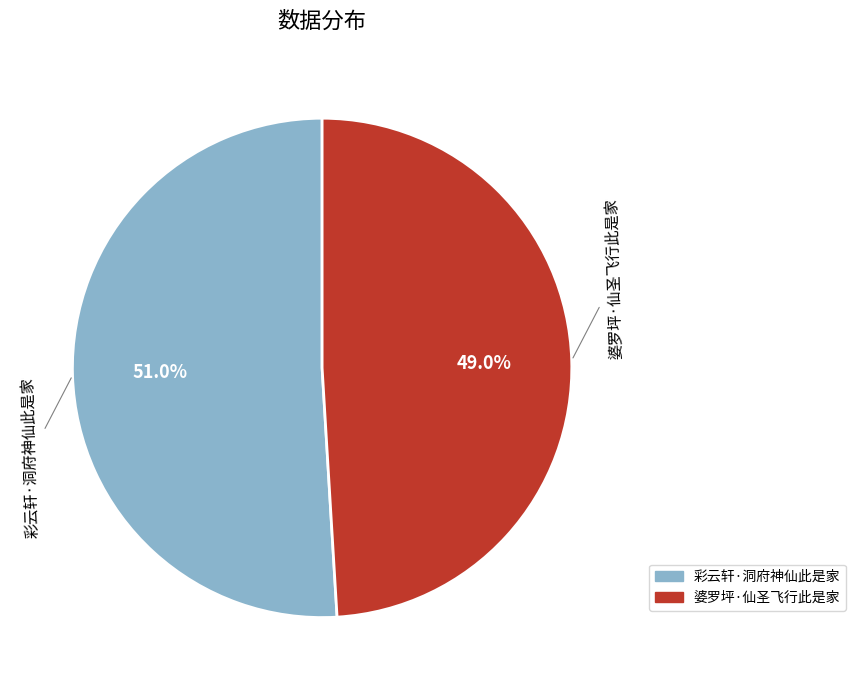

Do 彩云轩·洞府神仙此是家 and 婆罗坪·仙圣飞行此是家 together represent more than half of the pie?

Yes